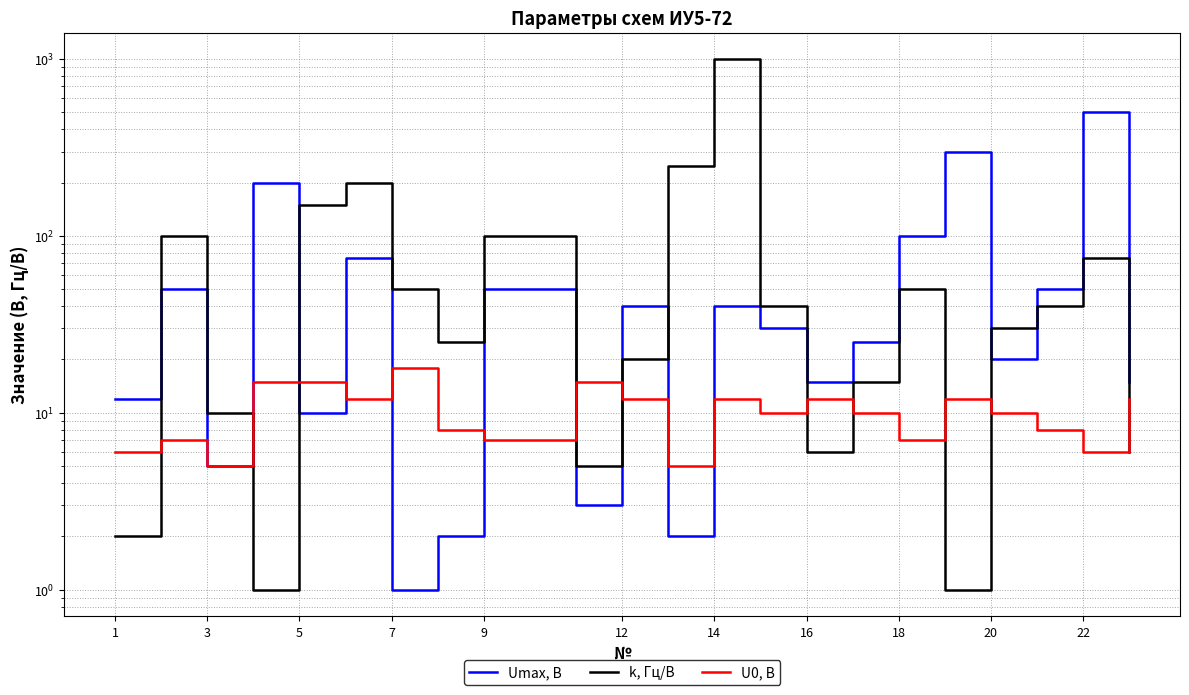

What is the label of the 4th point from the left?

7